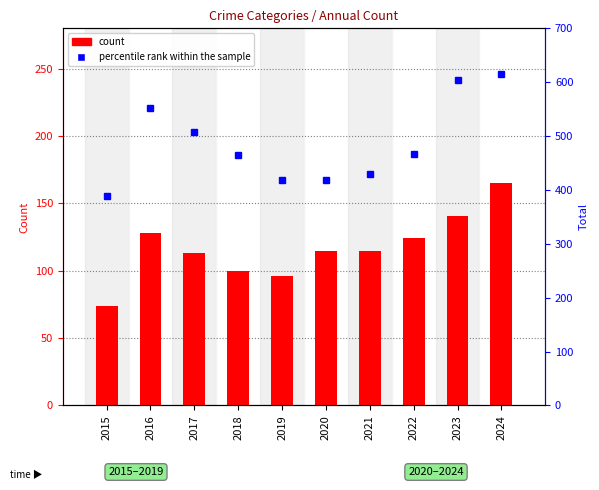

Which has a higher value, 2023 or 2017?

2023